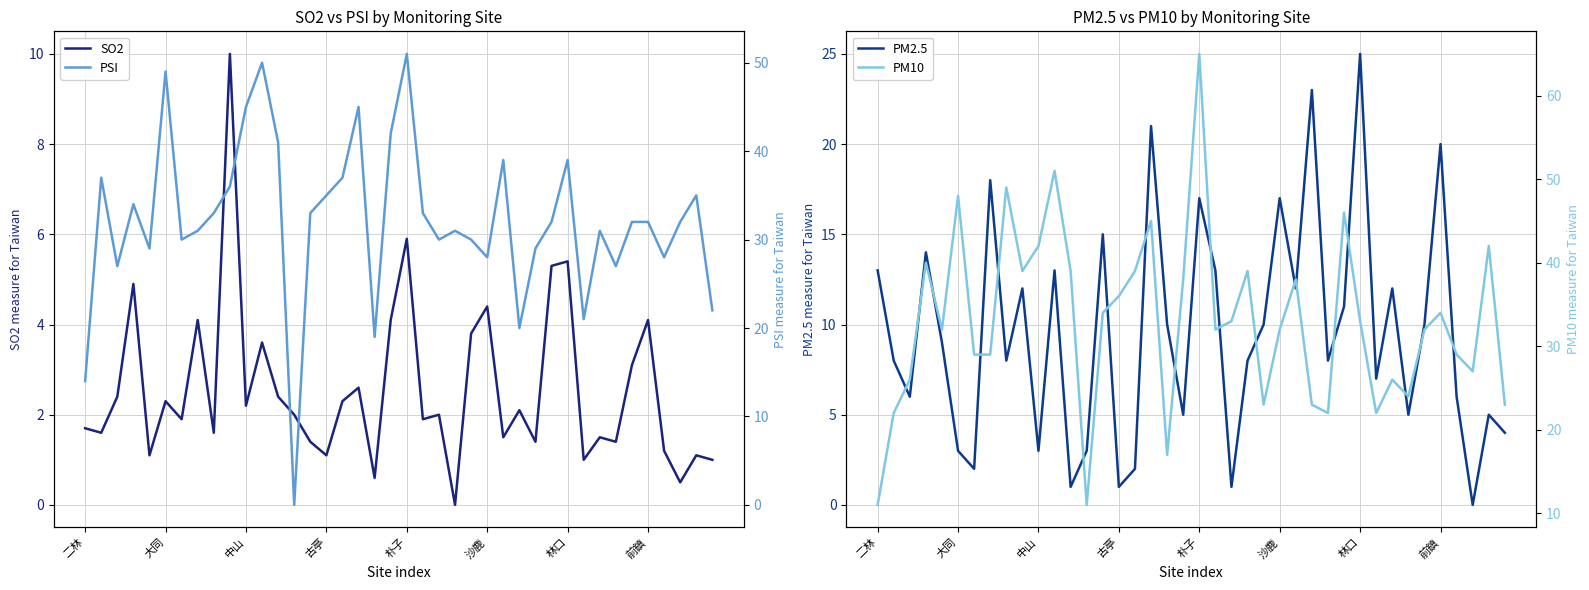

Does the chart display data point markers on the line(s)?

No